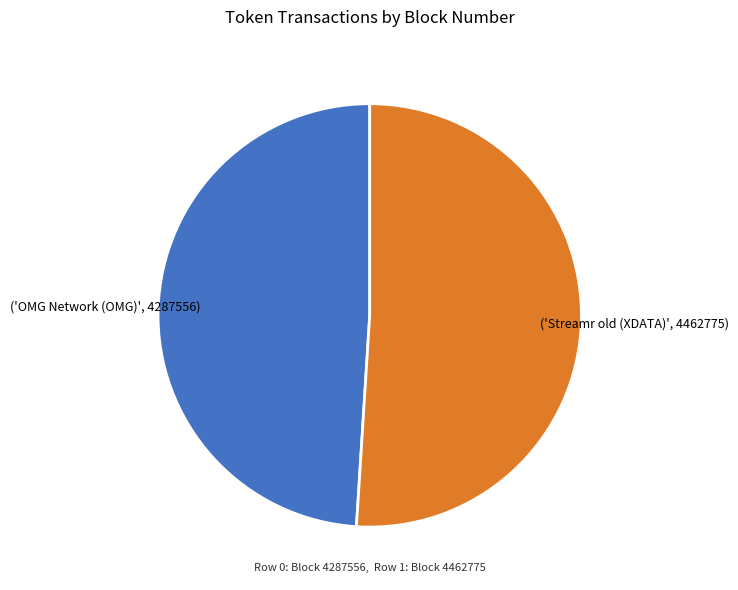

Is there a majority slice in this chart?

Yes